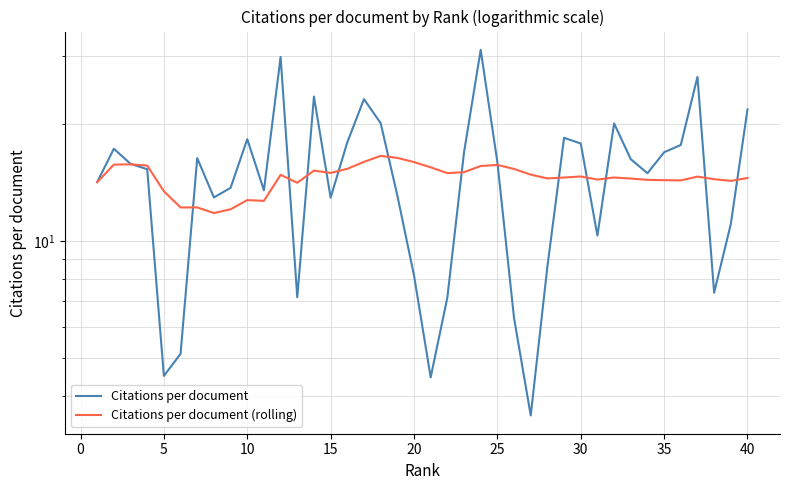

True or false: Citations per document (rolling) and Citations per document cross at least once.

True